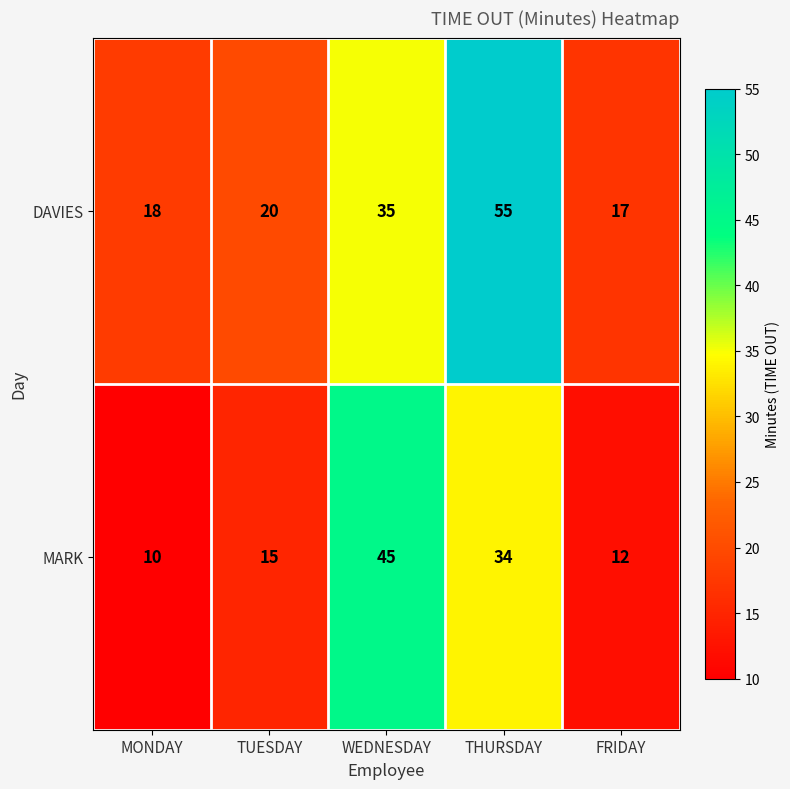

At WEDNESDAY, list the series in order from smallest to largest.

DAVIES, MARK